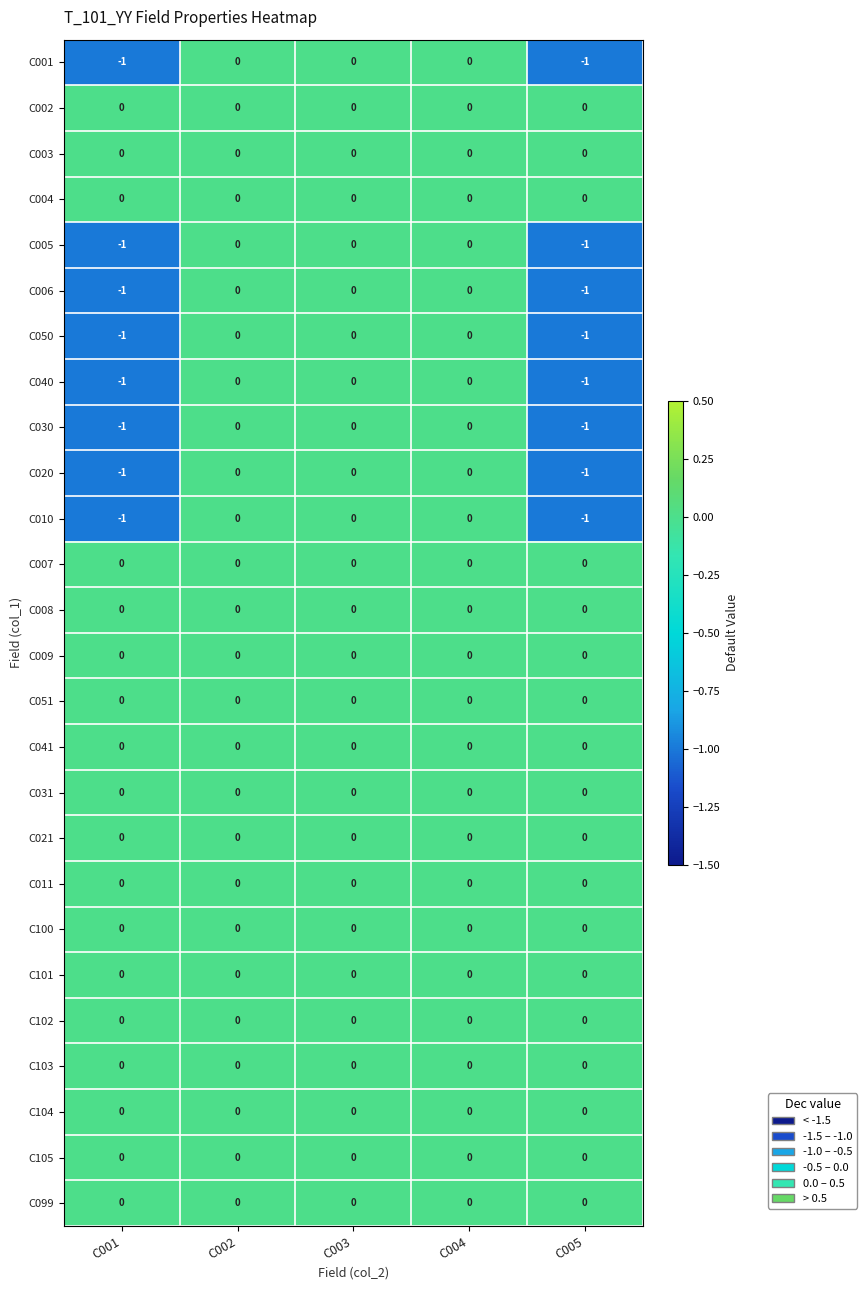

The C002 series shows 0 at C003. True or false?

True